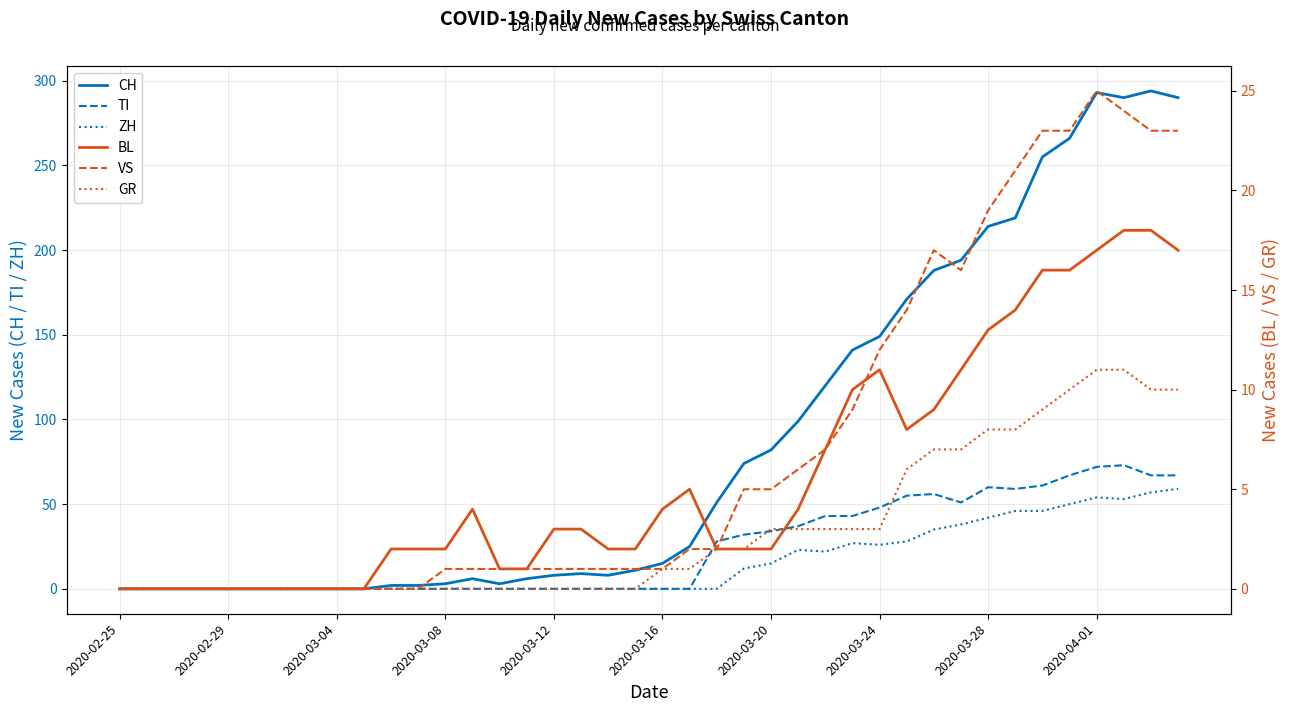

What is the highest value of the TI series?

73